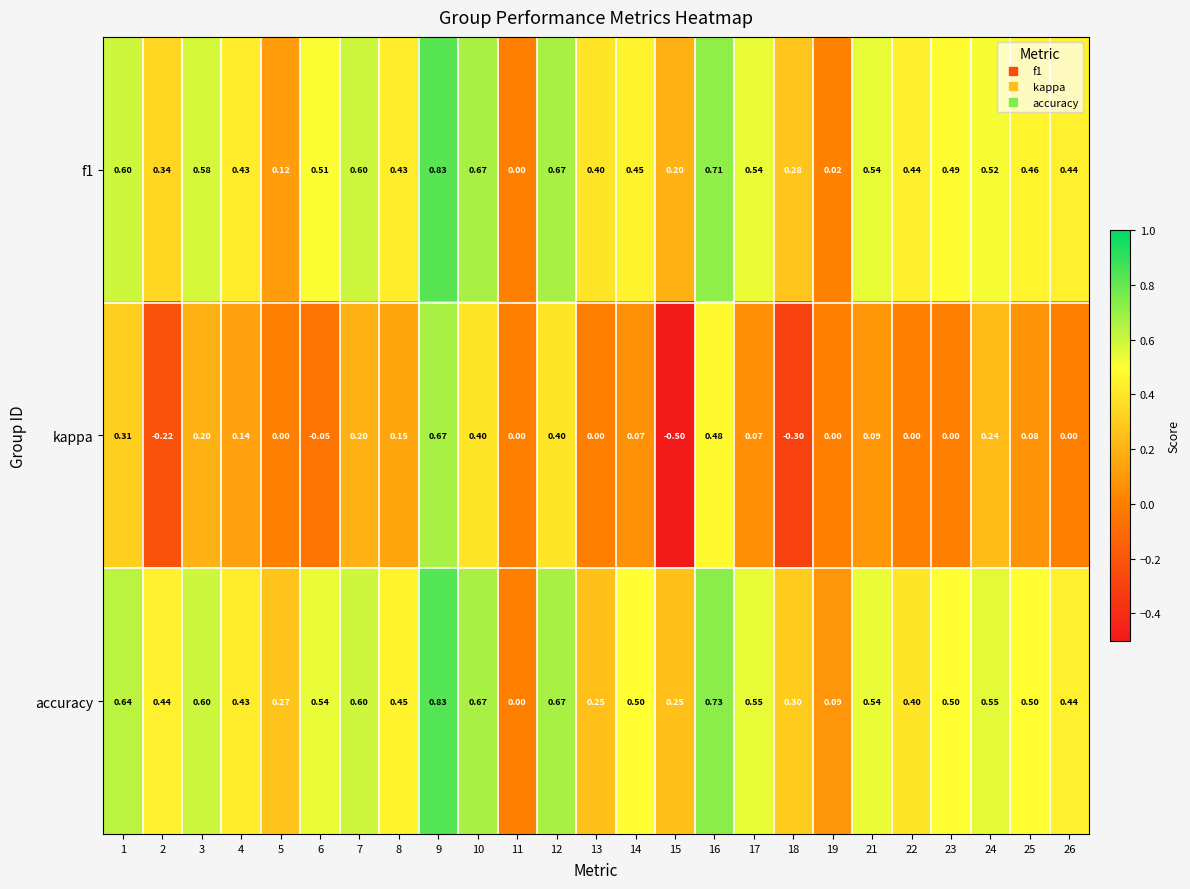

Between 11 and 23, which series saw the biggest shift?

accuracy